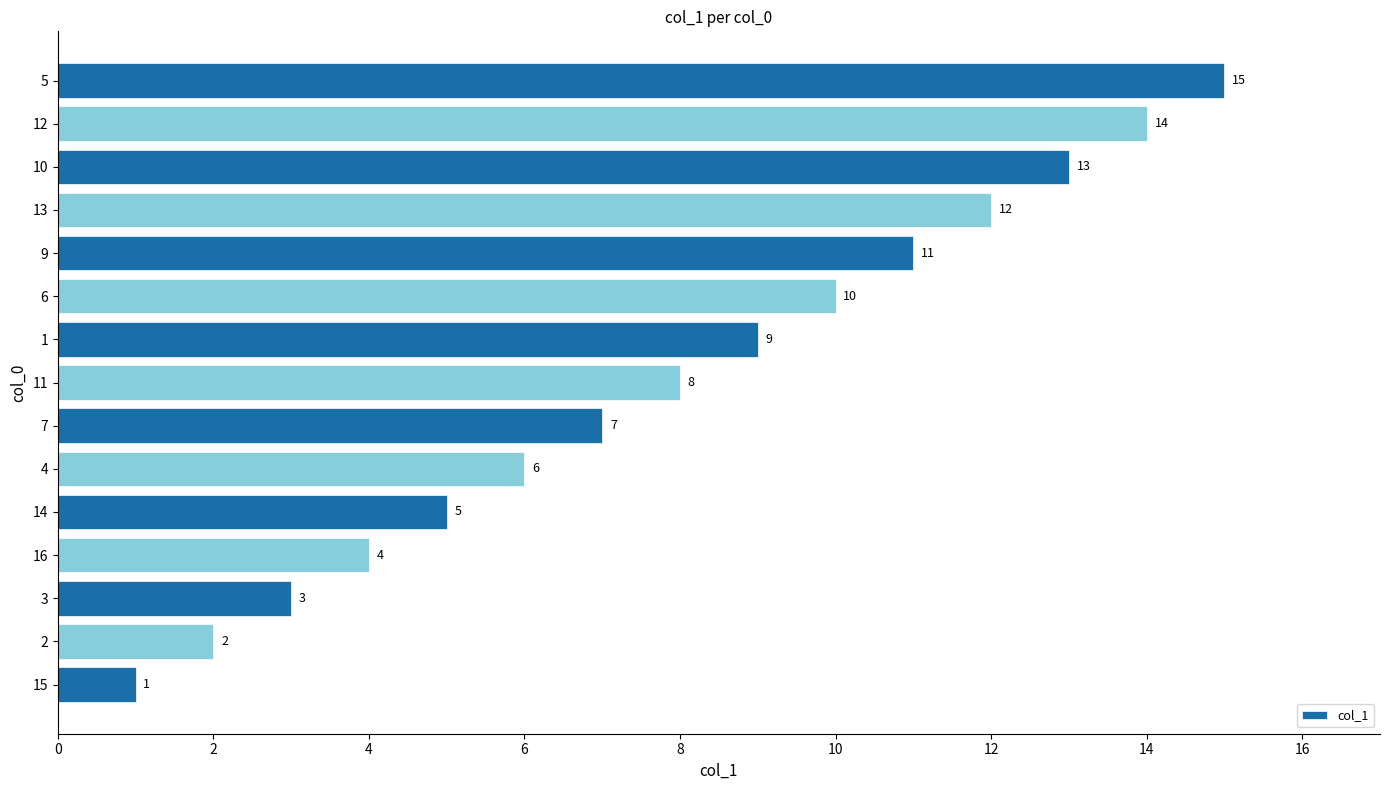

List the labels in order of value, smallest first.

15, 2, 3, 16, 14, 4, 7, 11, 1, 6, 9, 13, 10, 12, 5